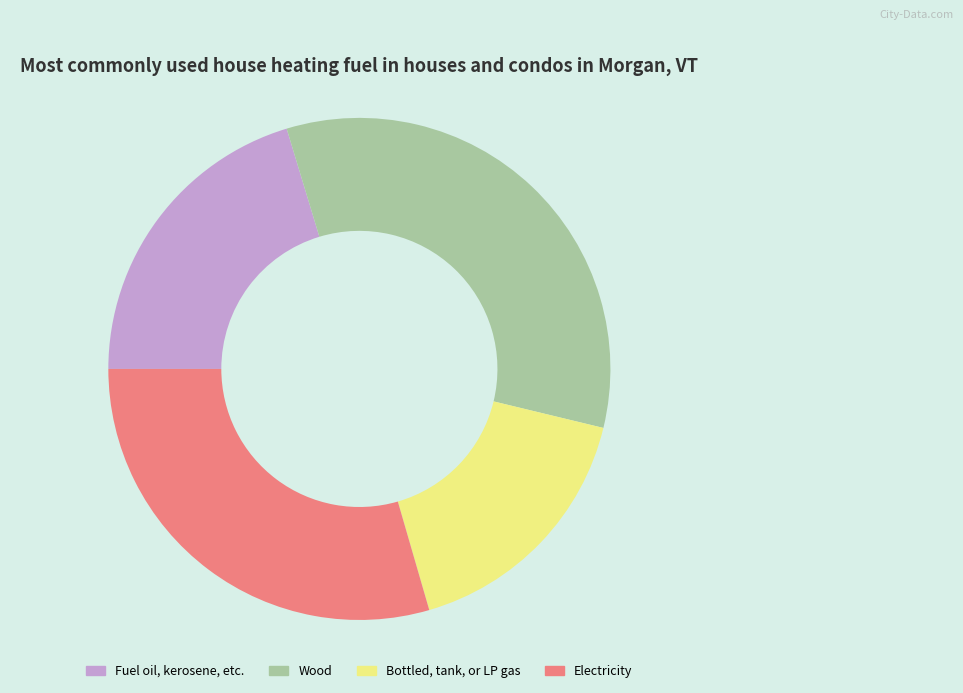

Rank the categories by value from lowest to highest.

Bottled, tank, or LP gas, Fuel oil, kerosene, etc., Electricity, Wood